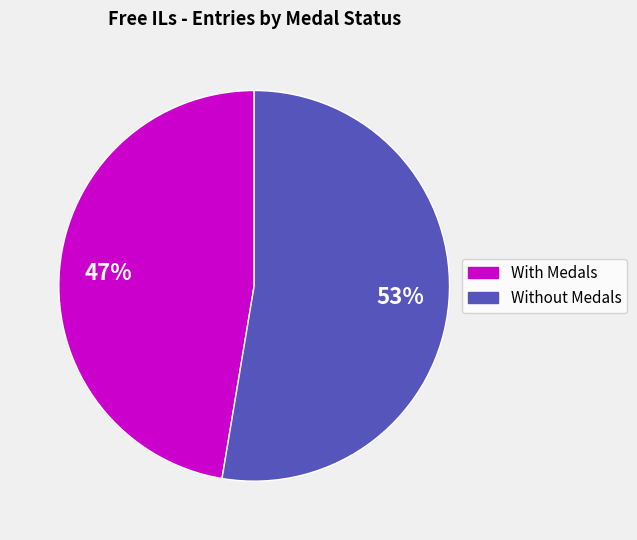

To the nearest percent, what is the average slice percentage?

50%